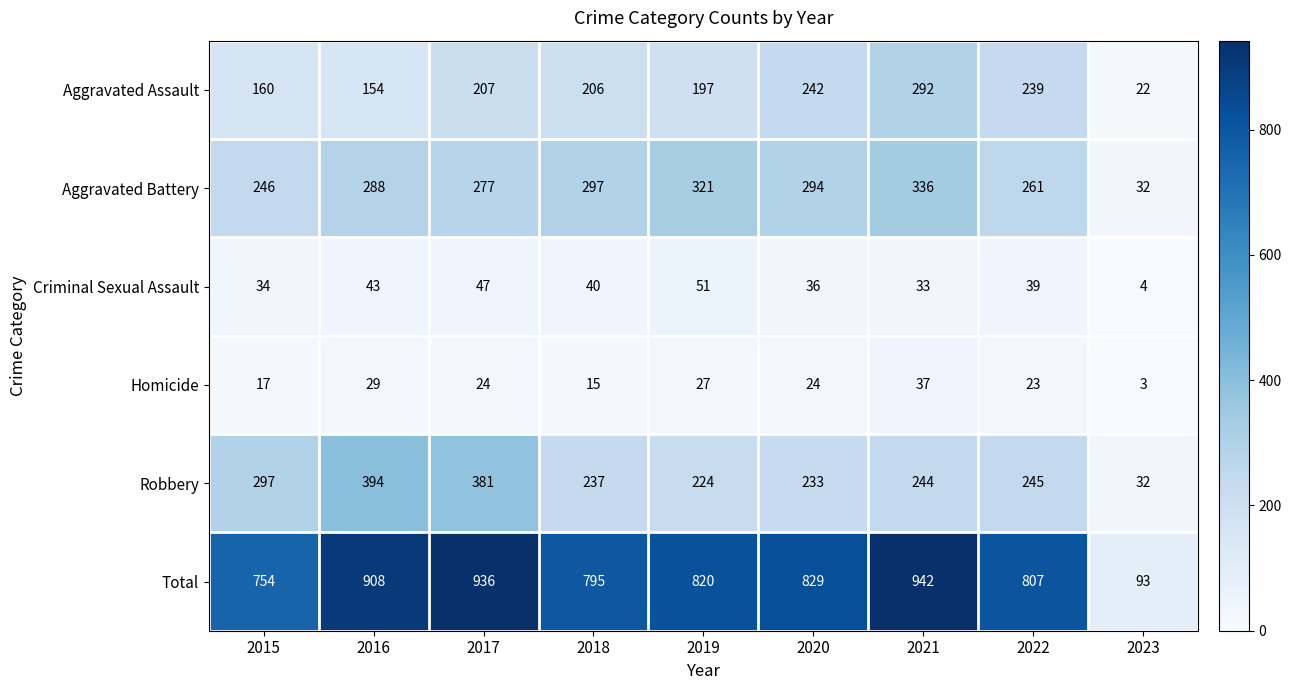

What is the maximum value shown in the chart?

942